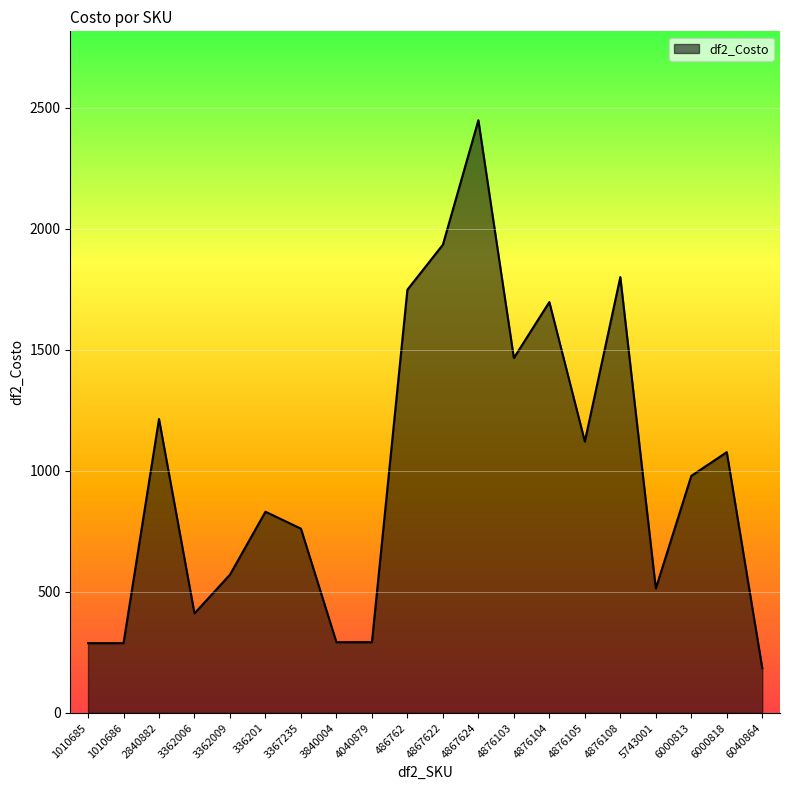

What is the ratio of the value at 3362006 to the value at 4876105?

0.4